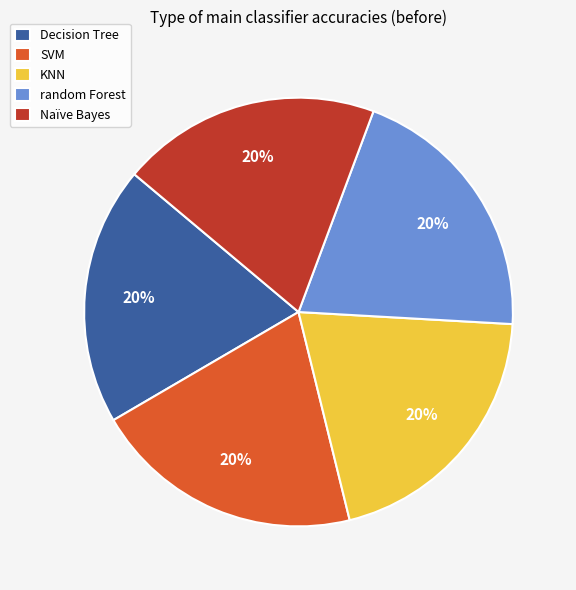

Do random Forest and Naïve Bayes together represent more than half of the pie?

No